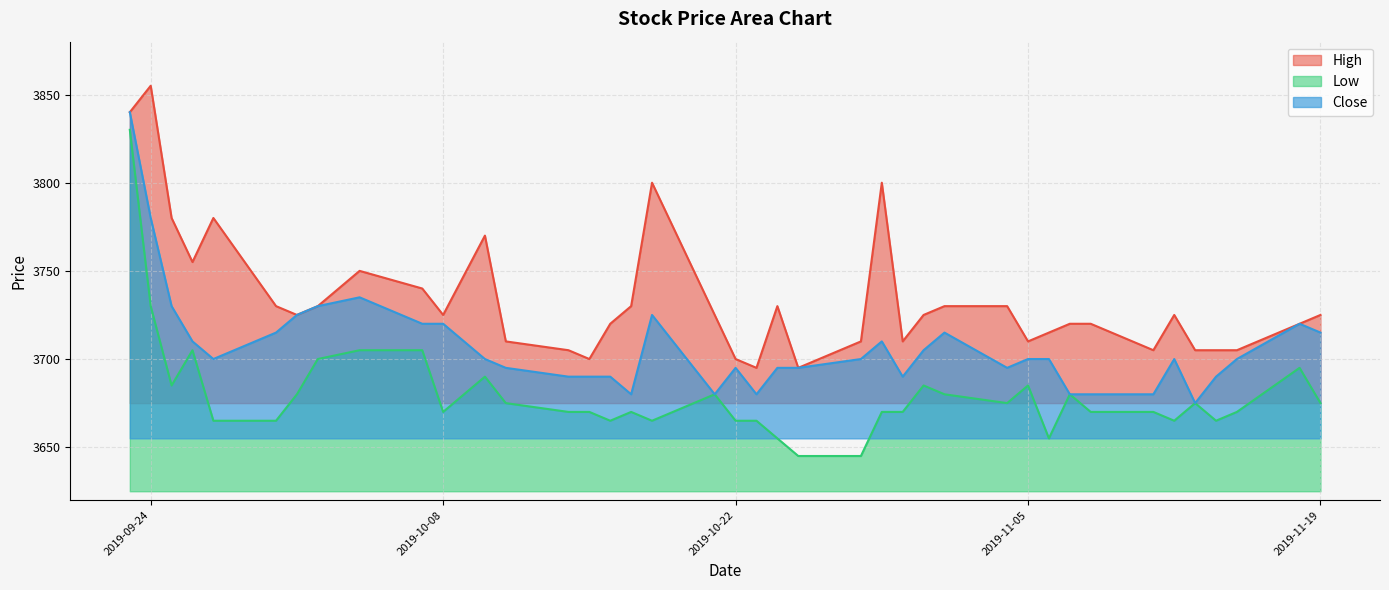

How many data points in Low are less than 3670?

12